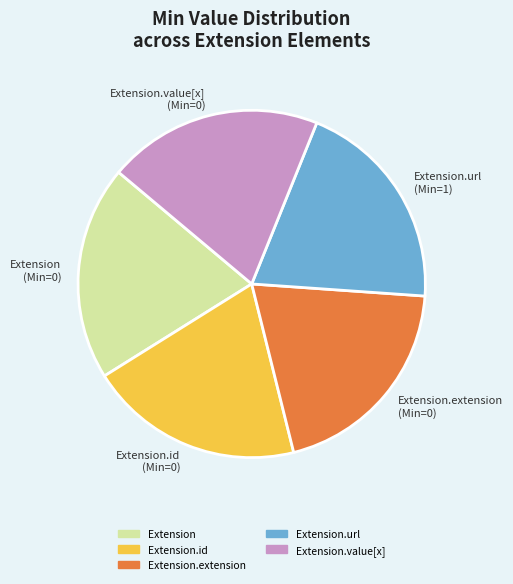

Do Extension.extension (Min=0) and Extension.url (Min=1) together represent more than half of the pie?

No